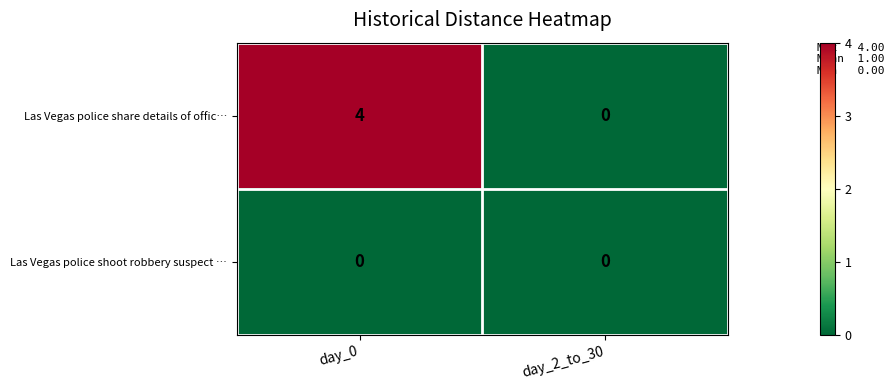

What is the spread (max minus min) of values at day_0?

4